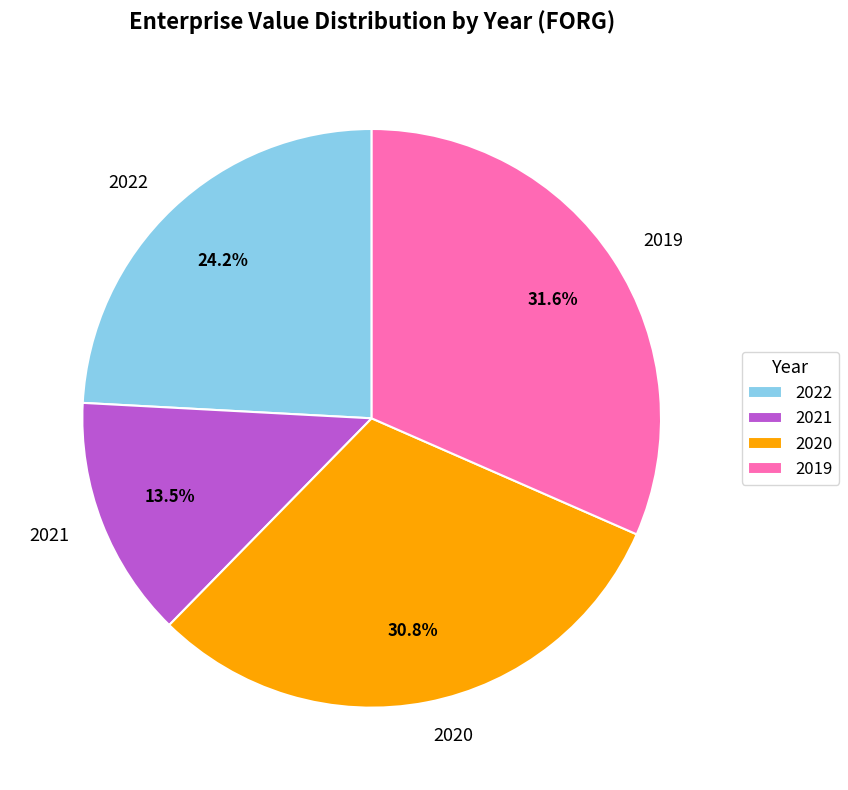

Is 2021 the majority of the pie?

No